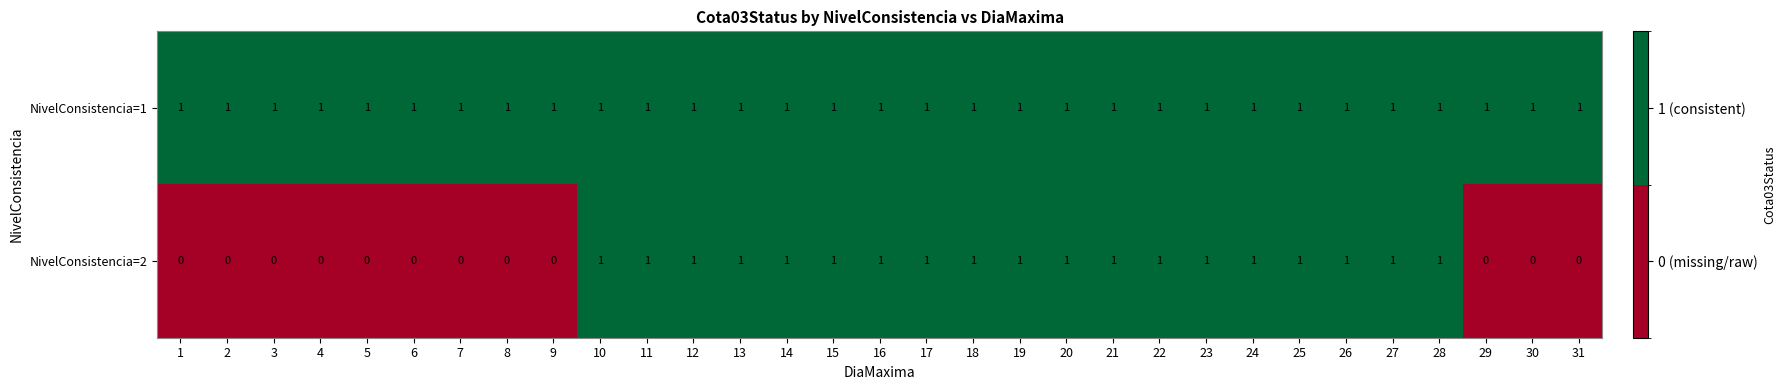

True or false: NivelConsistencia=1 has a value of 2 at 9.

False